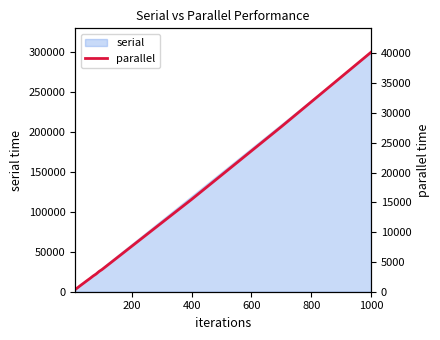

What is the highest value of the serial series?

299180